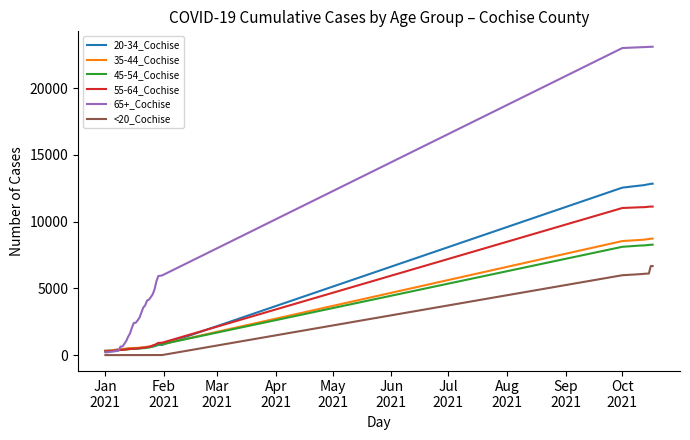

Which series has the widest spread of values?

65+_Cochise